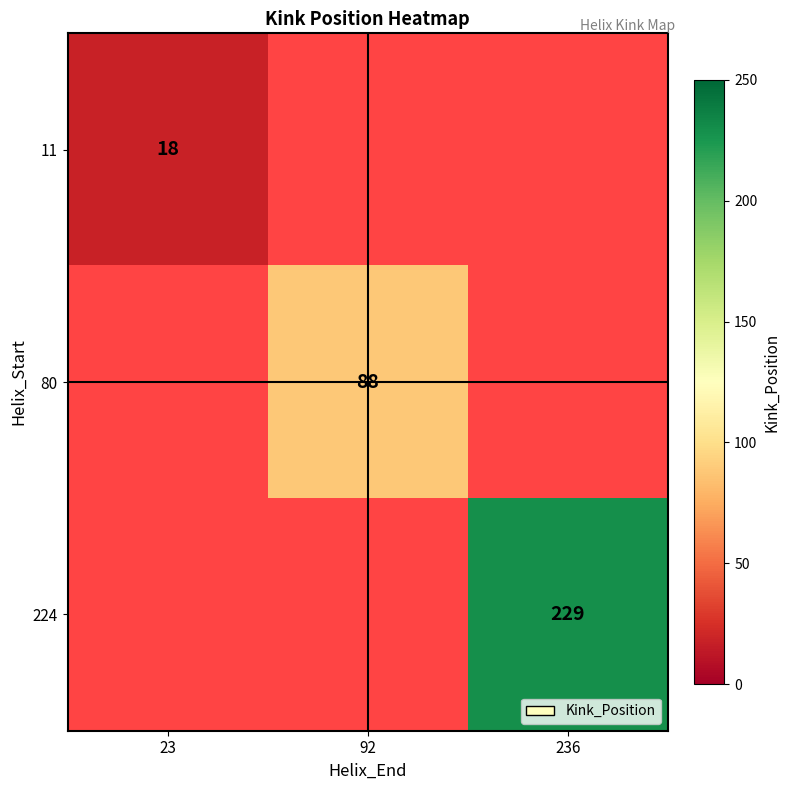

The 224 series shows 355 at 236. True or false?

False